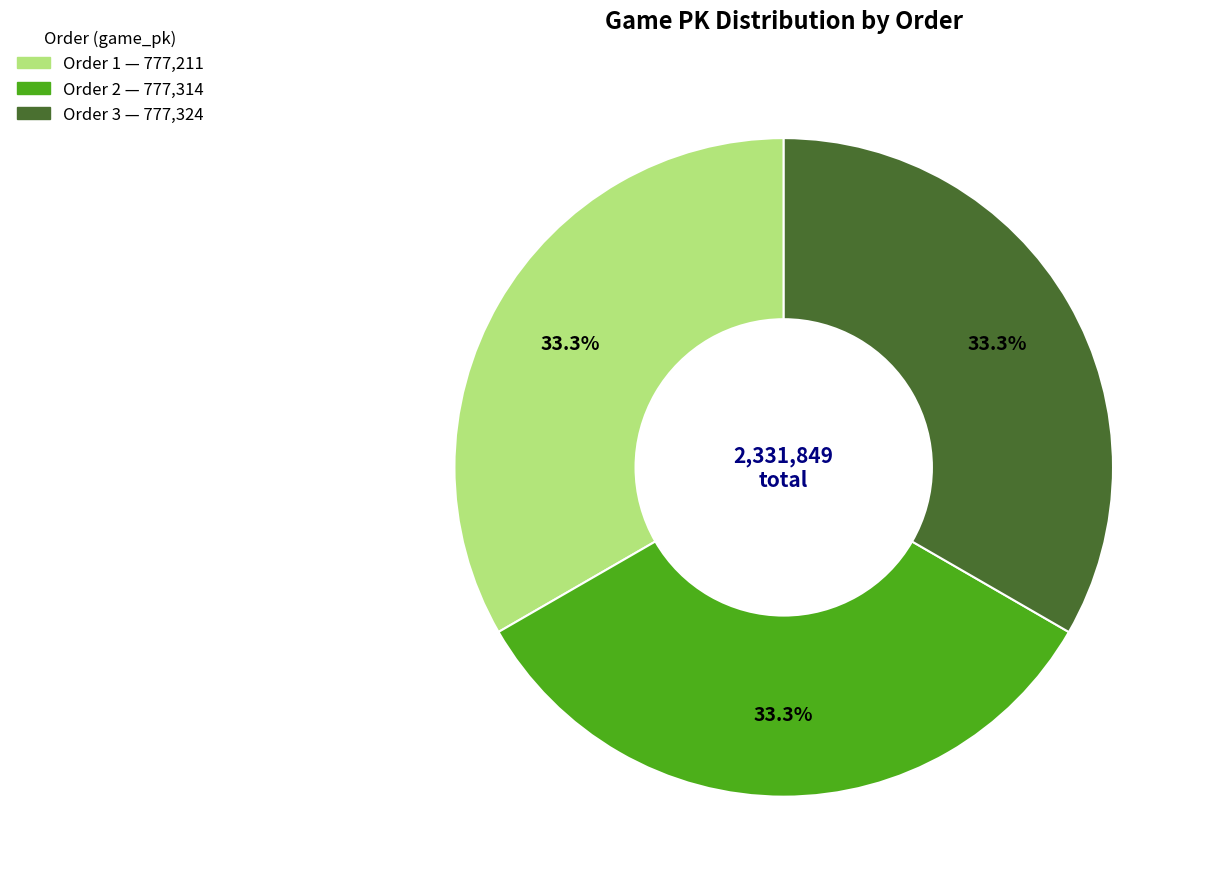

How many slices are in this pie chart?

3